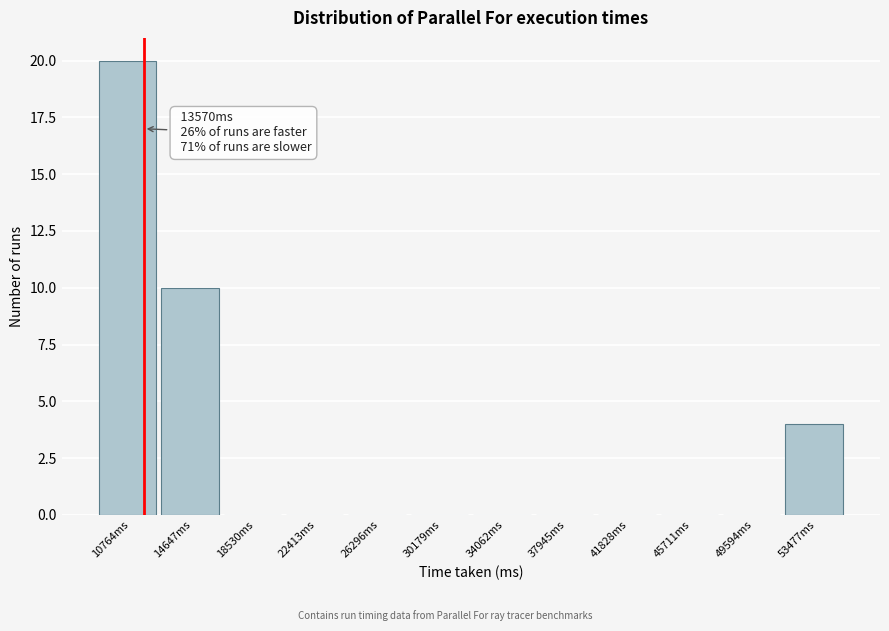

Reading left to right, transcribe all the data shown in this chart.

10764ms=20	14647ms=10	18530ms=0	22413ms=0	26296ms=0	30179ms=0	34062ms=0	37945ms=0	41828ms=0	45711ms=0	49594ms=0	53477ms=4